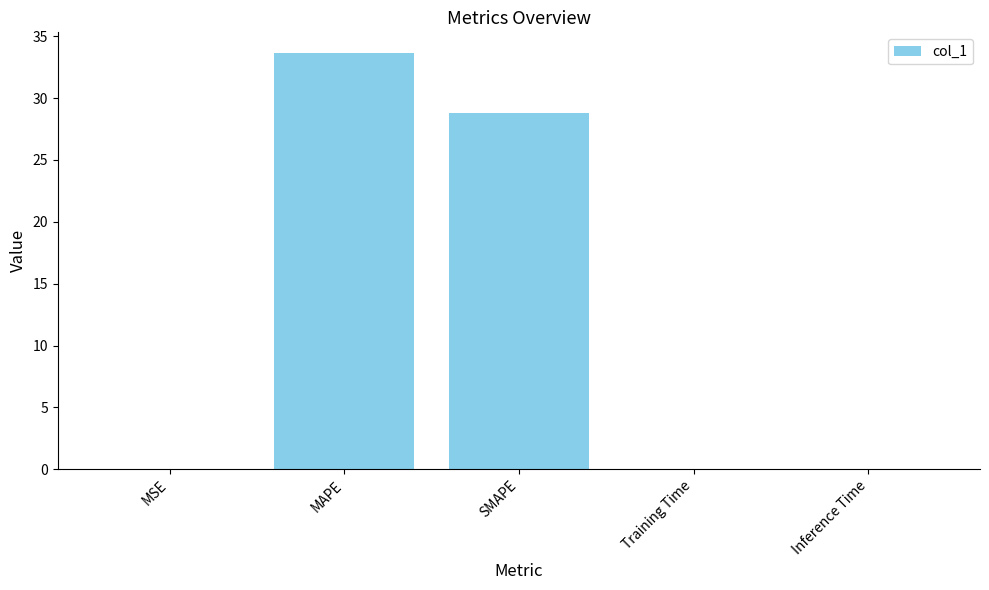

What is the sum of all values?

62.4